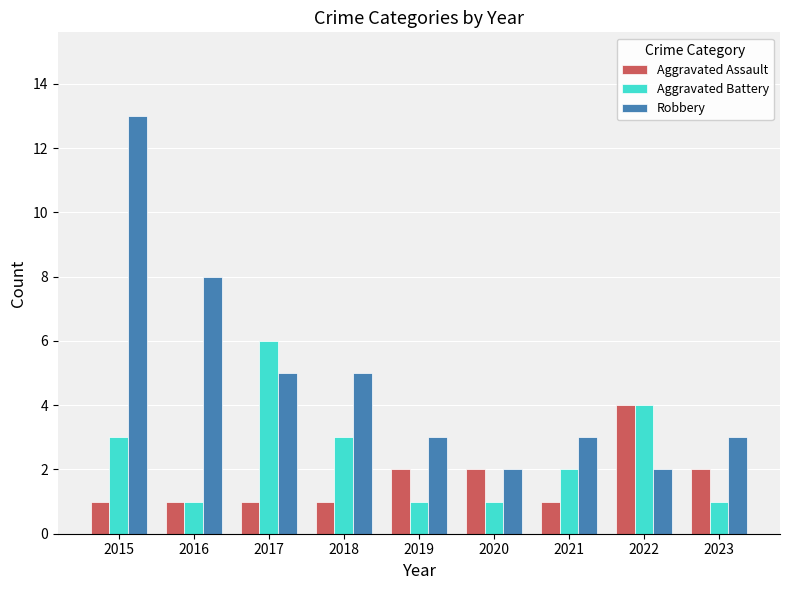

What is the maximum value shown in the chart?

13